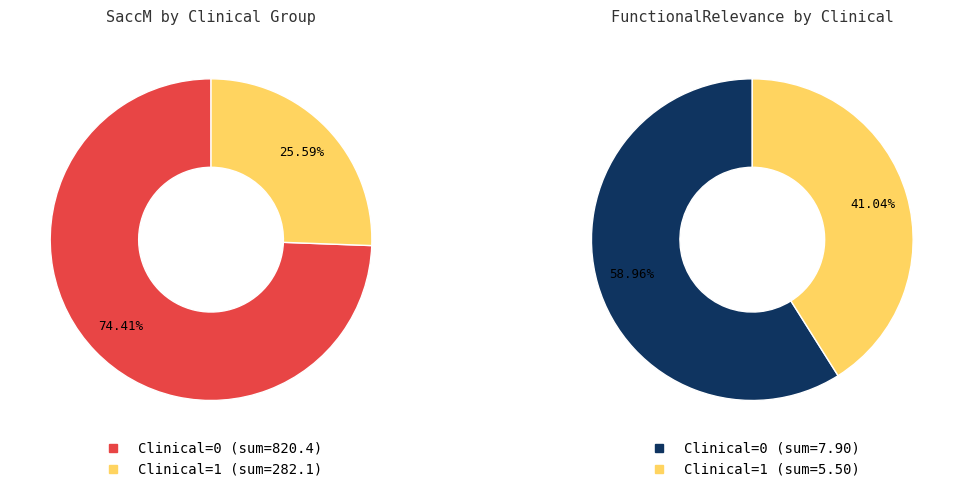

Is 31 the majority of the pie?

No